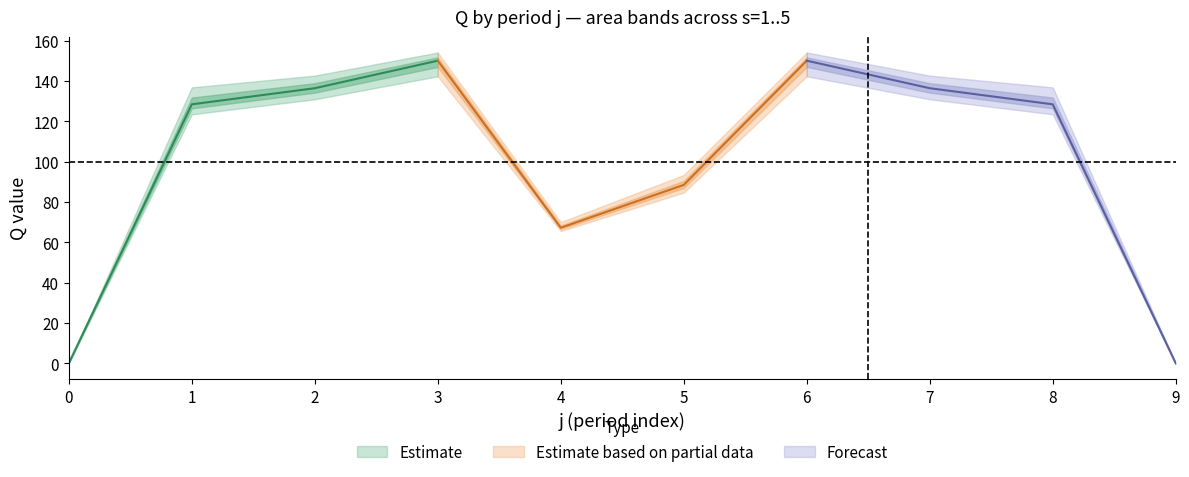

What is the spread (max minus min) of values at 3?

11.8